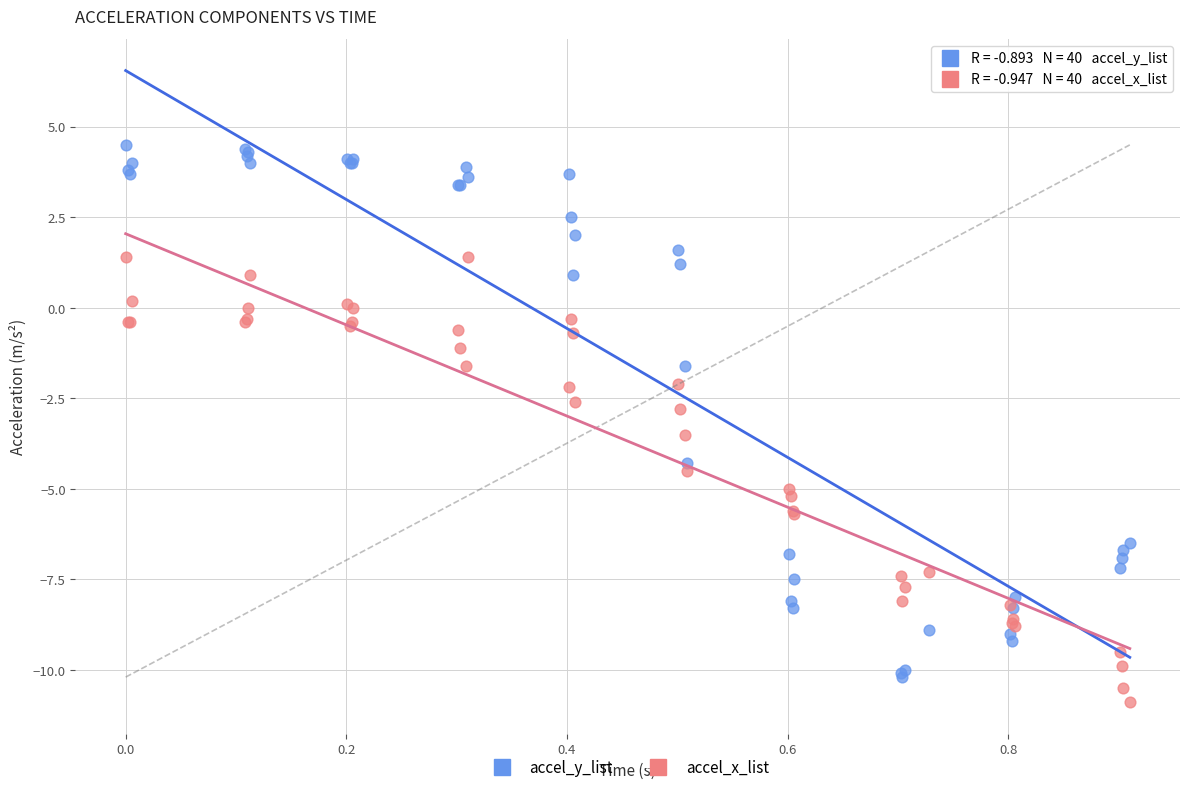

Across all series, what Y value is closest to -3?

-2.8